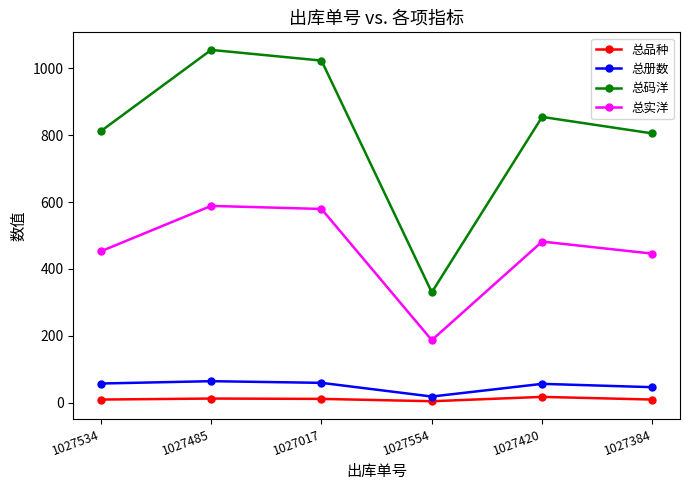

What is the greatest value displayed?

1055.6